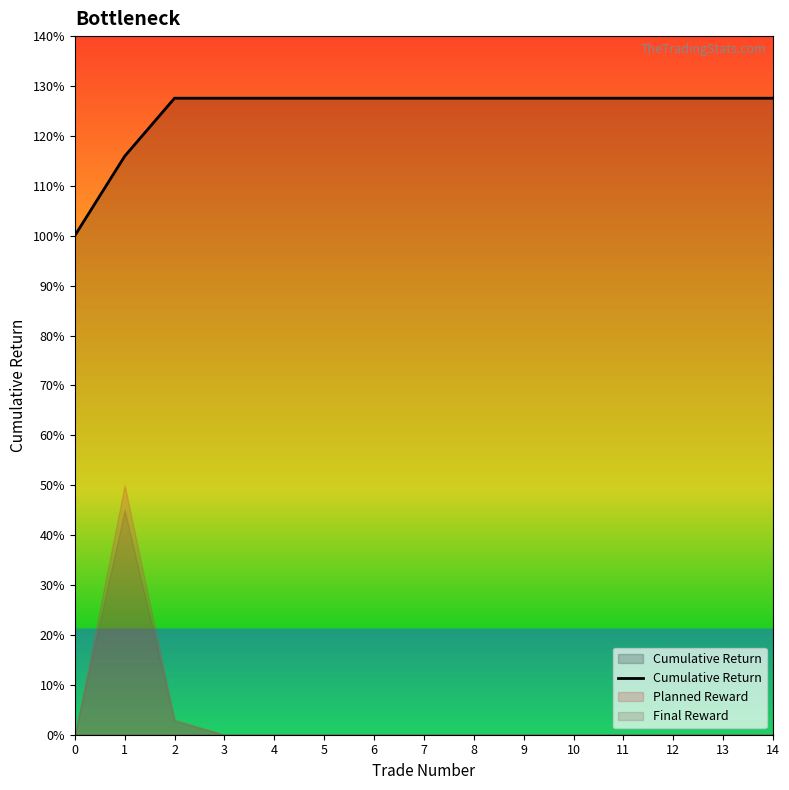

The value at 10 is 0.8. True or false?

False